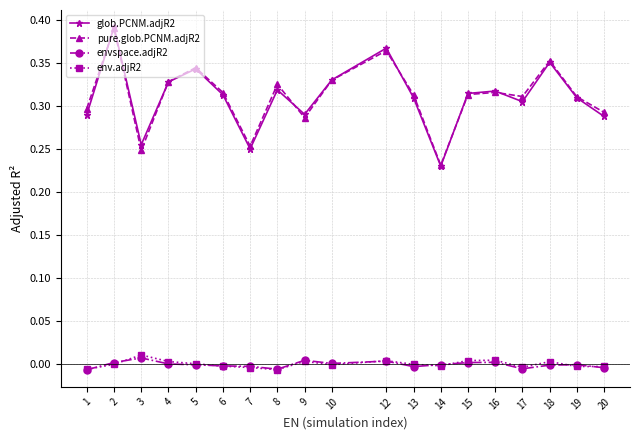

Is this an area chart (filled region under the line)?

No